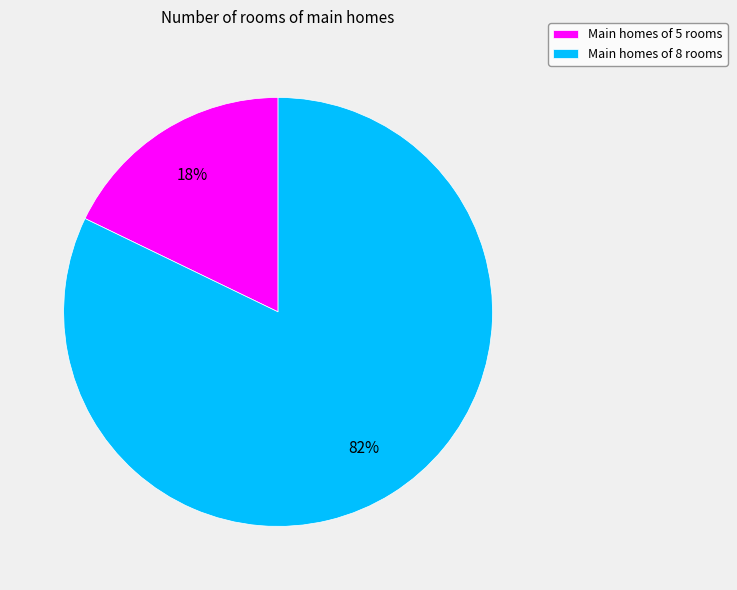

Which category has the biggest portion of the pie?

Main homes of 8 rooms